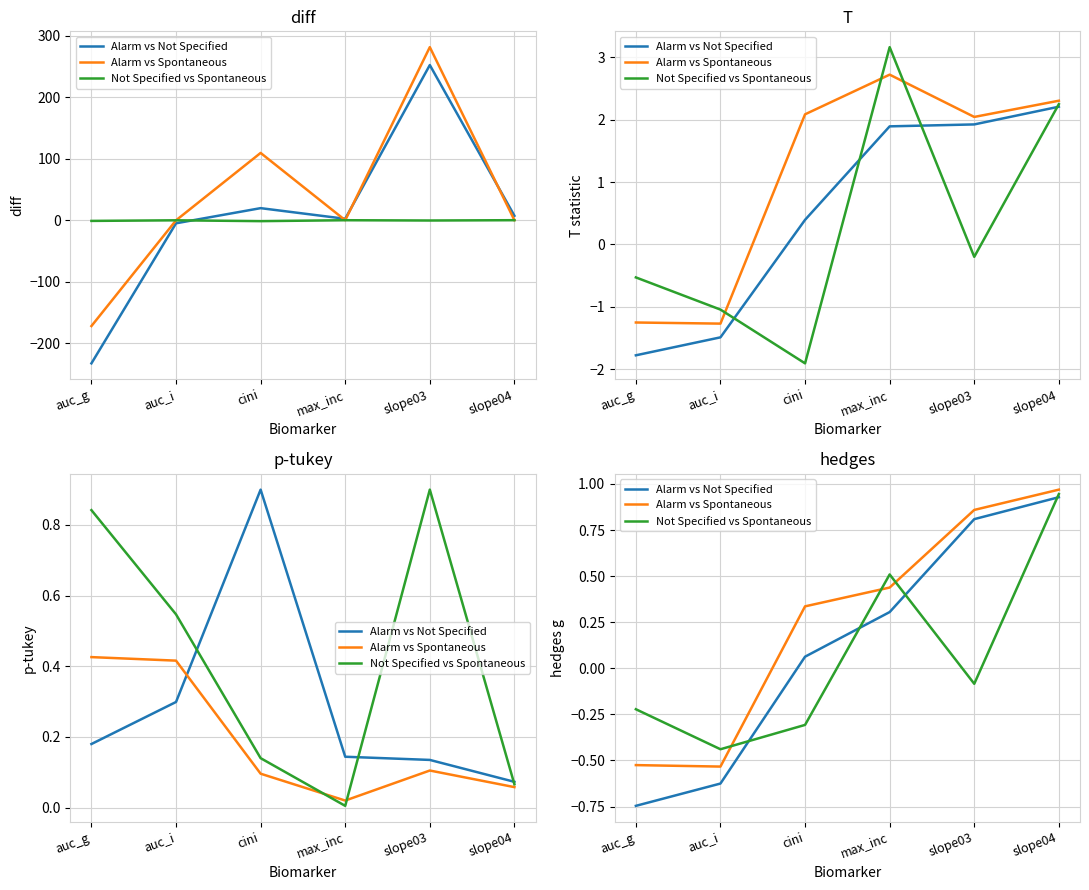

What is the label of the 3rd point from the right?

max_inc